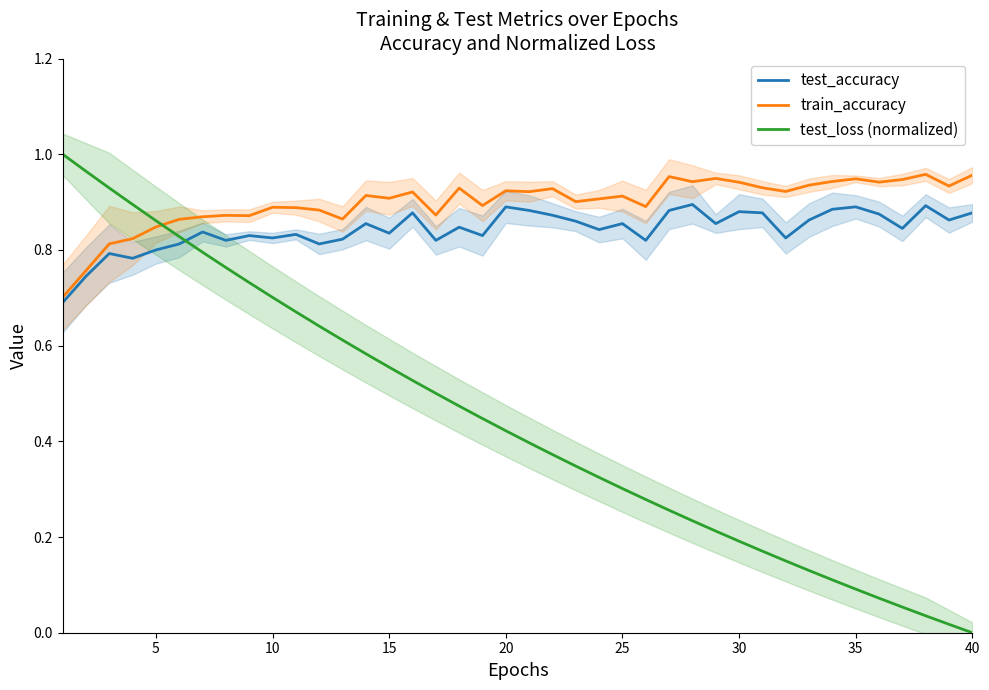

What is the maximum value for test_loss (normalized)?

1.0